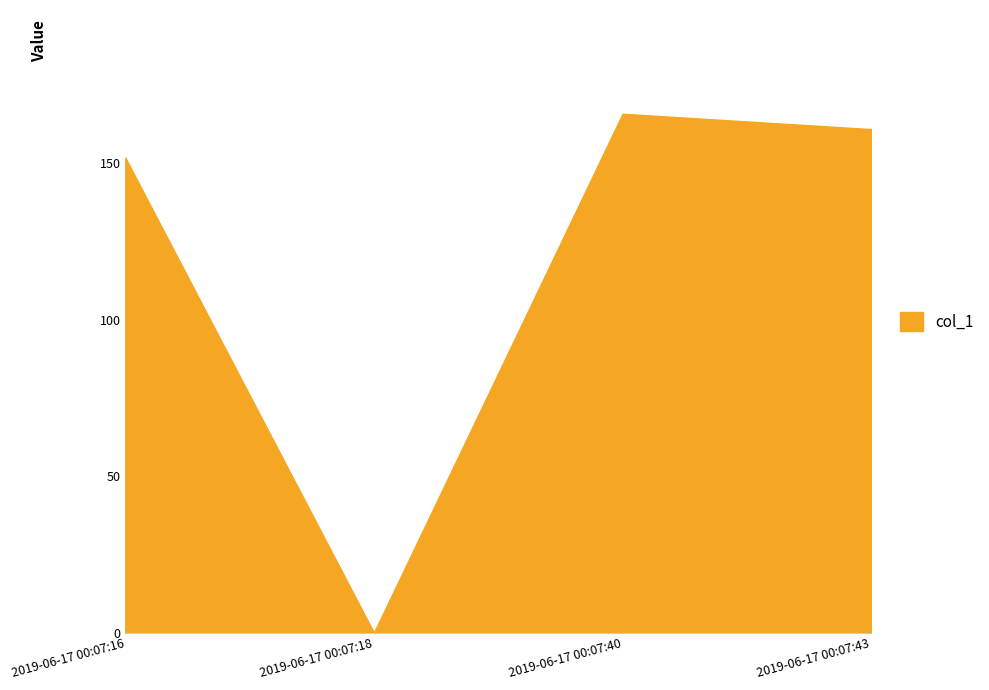

Rank the categories by value from highest to lowest.

2019-06-17 00:07:40, 2019-06-17 00:07:43, 2019-06-17 00:07:16, 2019-06-17 00:07:18